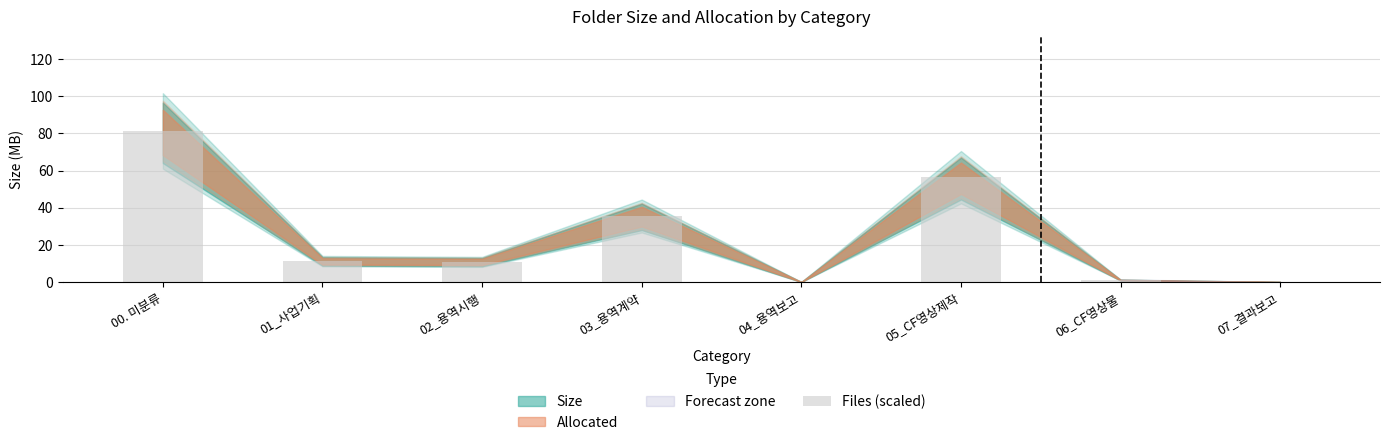

True or false: the data shows 128.4 at 00. 미분류.

False